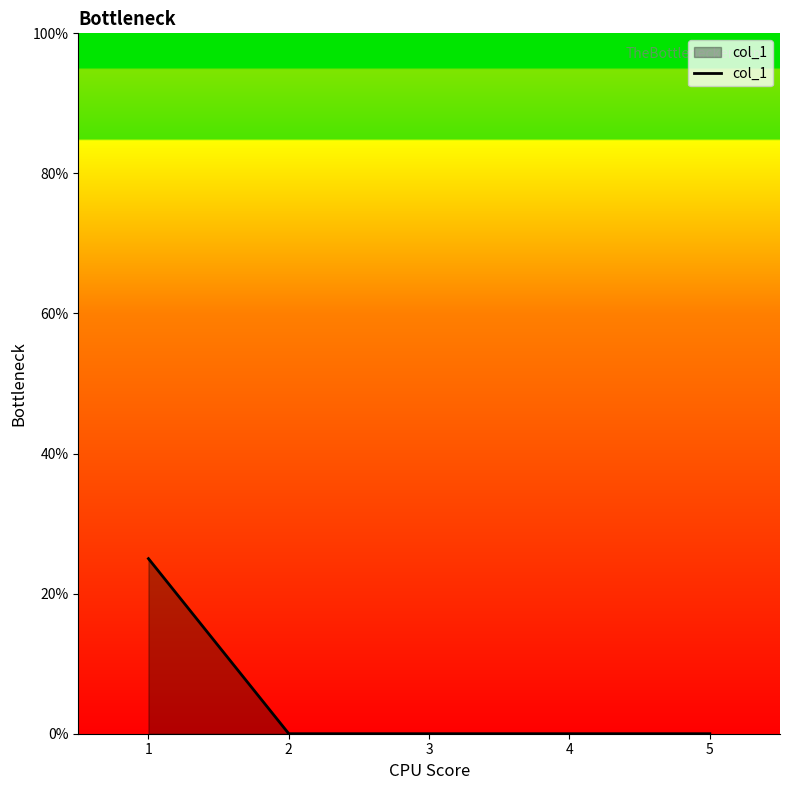

What is the sum of all values?

25